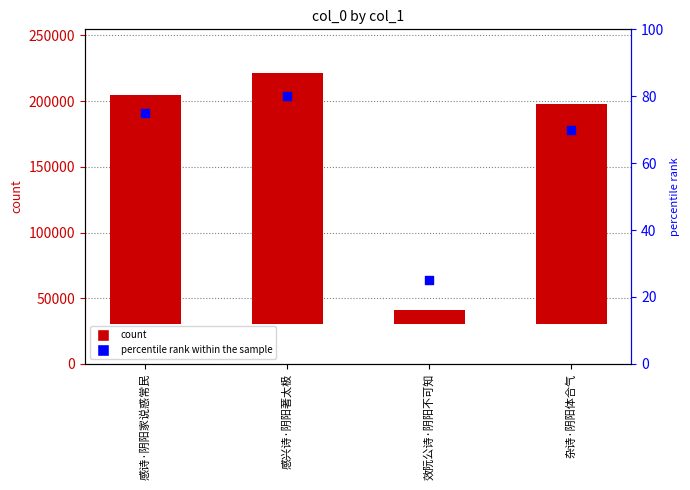

What is the total value across all series at 感兴诗·阴阳著太极?

191520